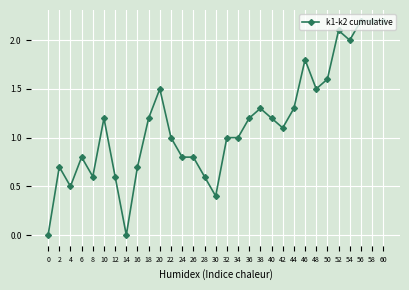

At which category does the data reach its first local valley?

4